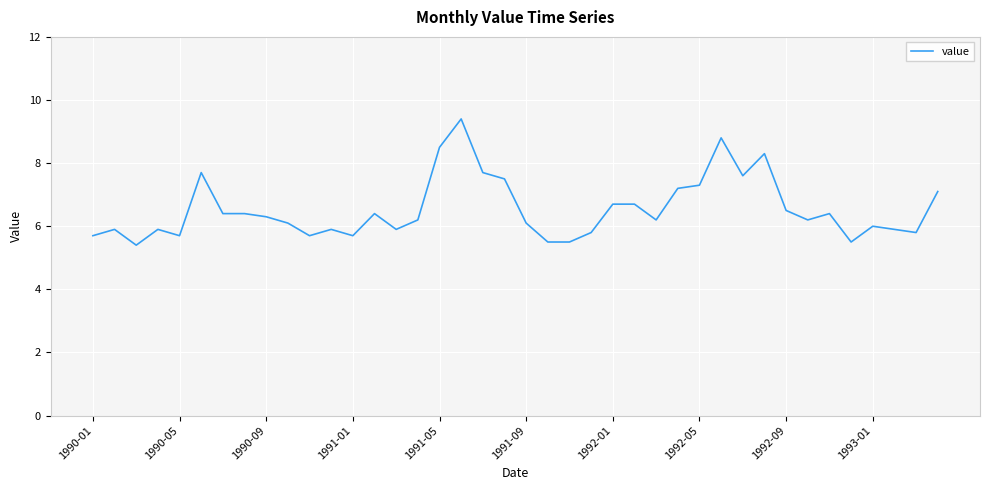

What is the average value?

6.5